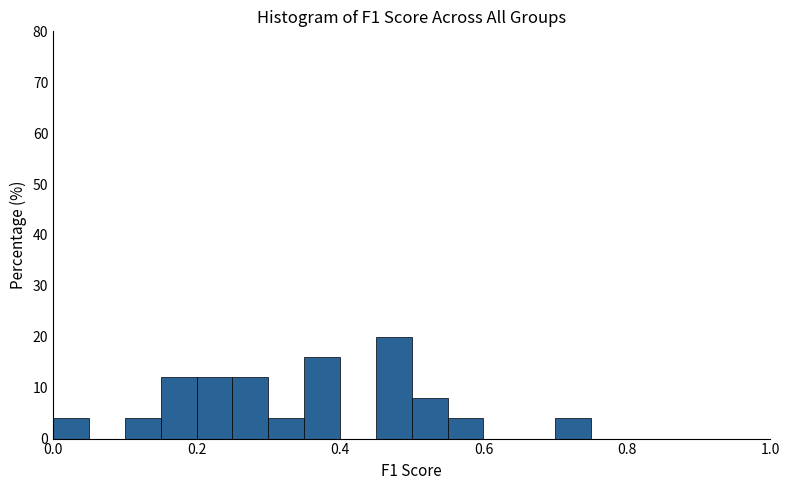

Read against the x-axis, roughly where is the centre of the tallest bar?

0.48